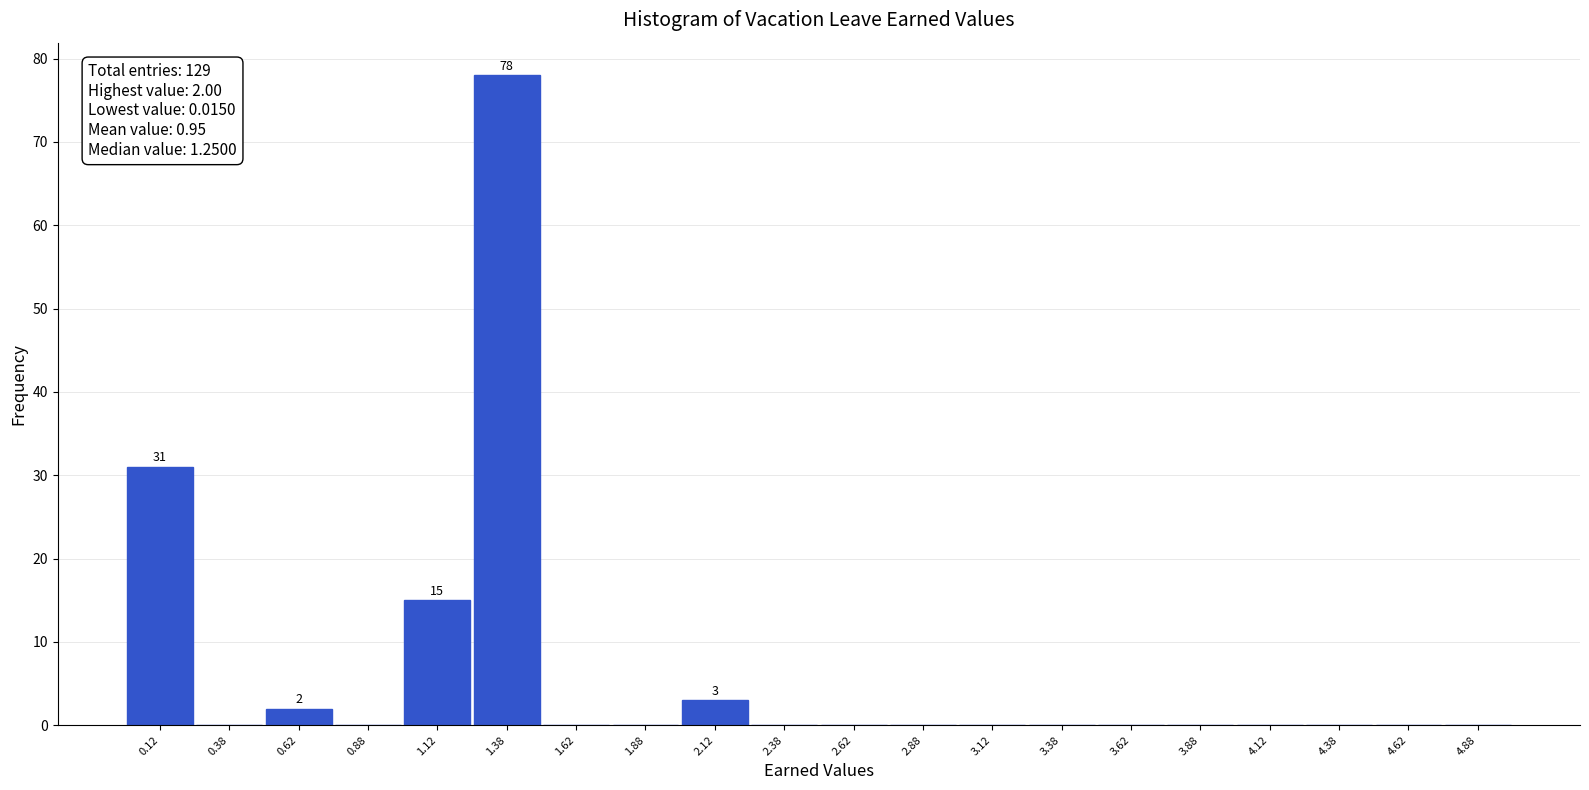

Which range on the x-axis has the tallest bar?

1.25 to 1.50